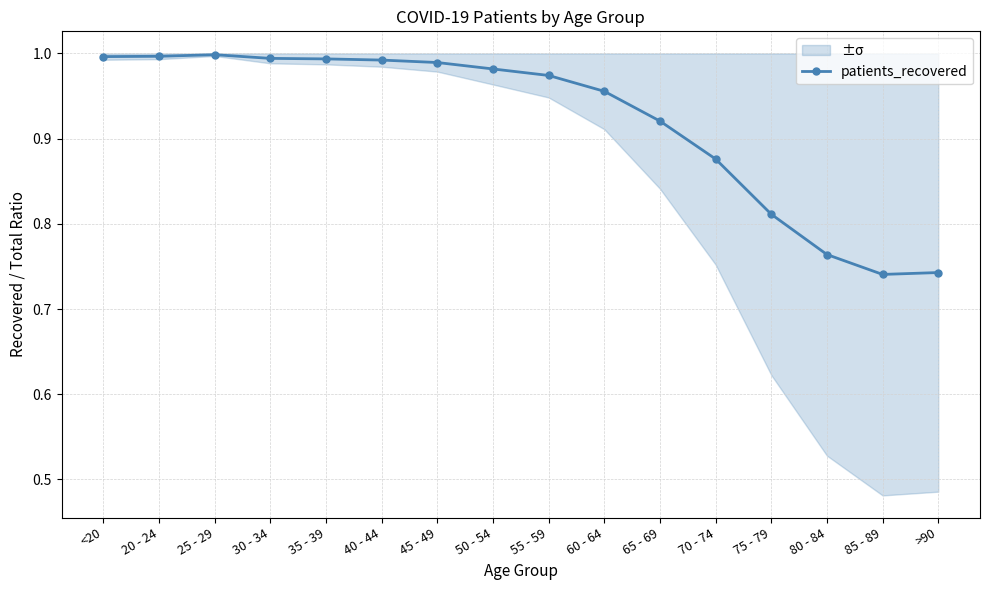

What is the difference between the second highest and minimum values?

0.3